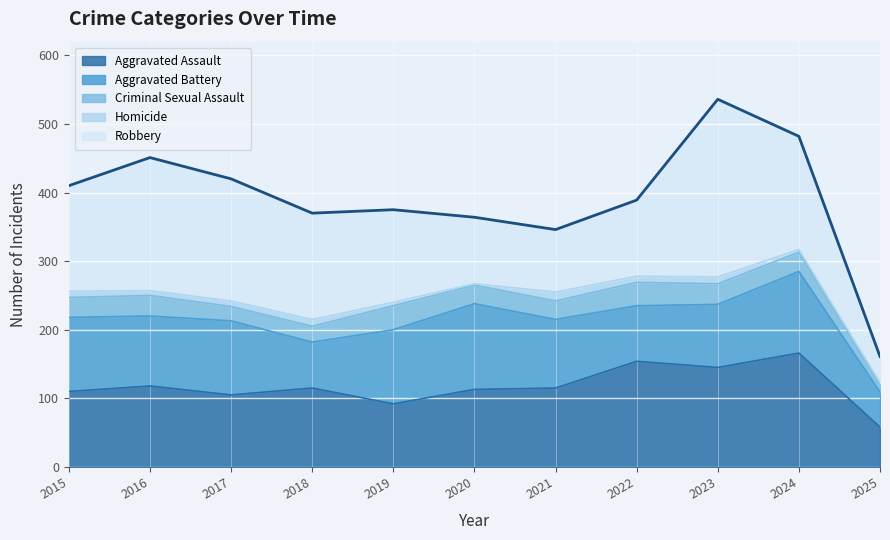

Reading left to right, list all the values displayed in this chart.

Aggravated Assault: 2015=110	2016=118	2017=105	2018=115	2019=92	2020=113	2021=115	2022=154	2023=145	2024=166	2025=58
Aggravated Battery: 2015=108	2016=102	2017=108	2018=67	2019=108	2020=125	2021=100	2022=81	2023=92	2024=119	2025=51
Criminal Sexual Assault: 2015=29	2016=30	2017=21	2018=23	2019=35	2020=27	2021=27	2022=34	2023=30	2024=28	2025=12
Homicide: 2015=9	2016=7	2017=8	2018=10	2019=5	2020=2	2021=13	2022=9	2023=10	2024=4	2025=2
Robbery: 2015=154	2016=194	2017=178	2018=155	2019=135	2020=97	2021=91	2022=111	2023=259	2024=165	2025=38